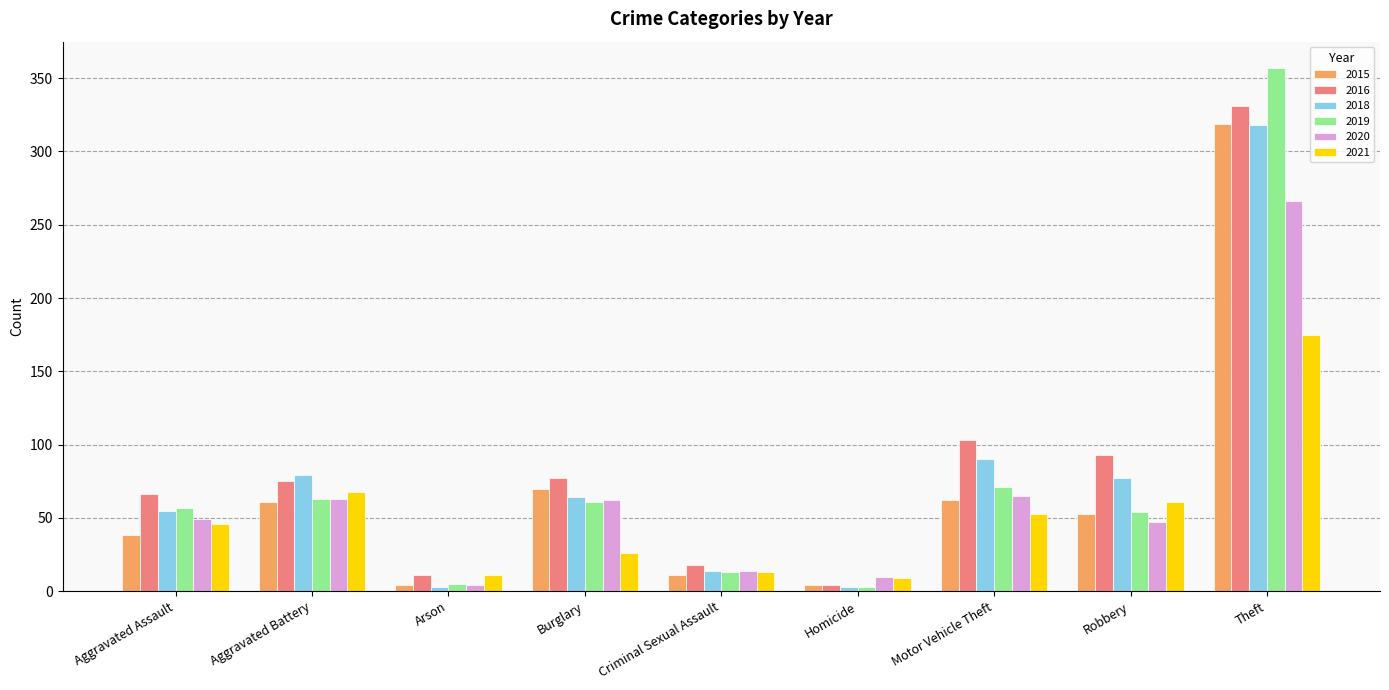

What is the label of the 2nd bar from the right?

Robbery